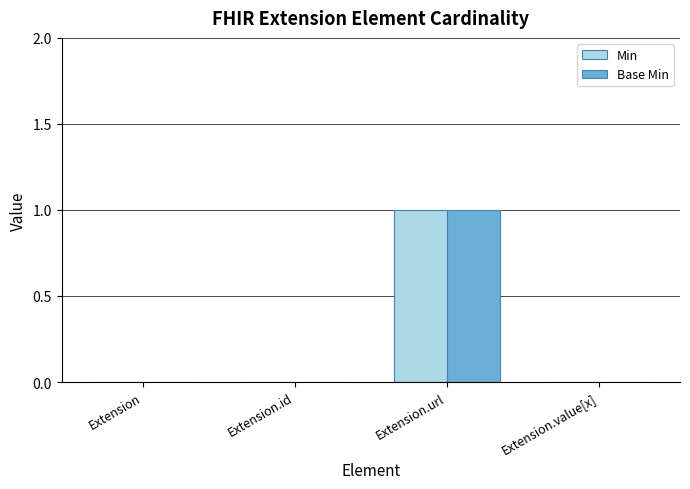

Does the chart contain stacked bars?

No